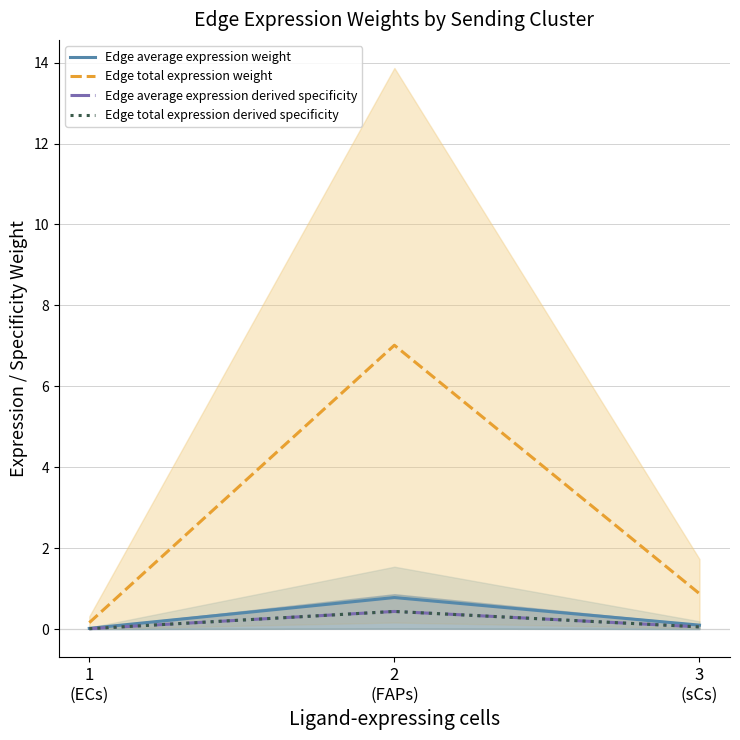

Is it true that Edge total expression derived specificity equals 0.0 at 1
(ECs)?

True